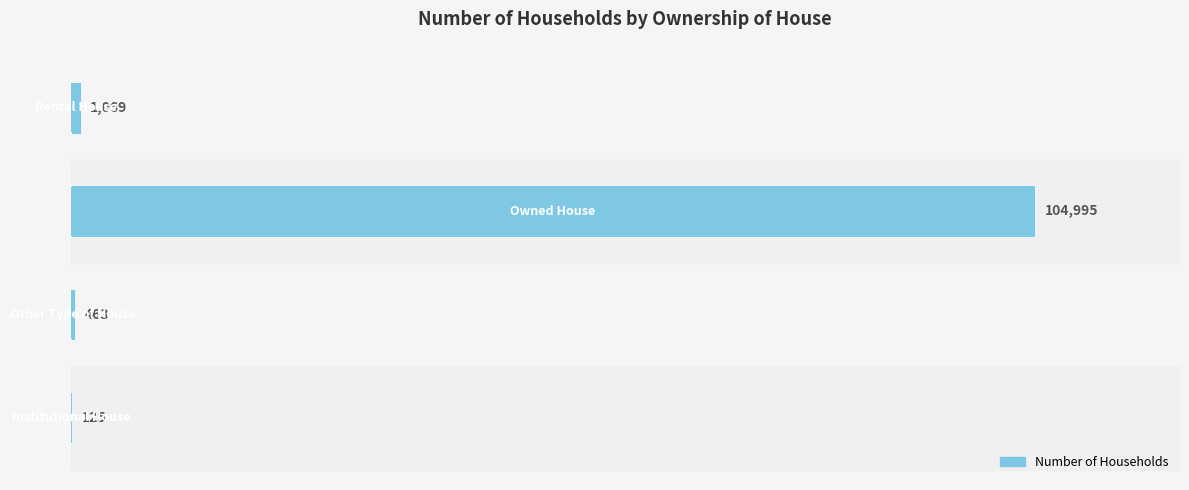

What is the value of the 2nd bar from the left?

463